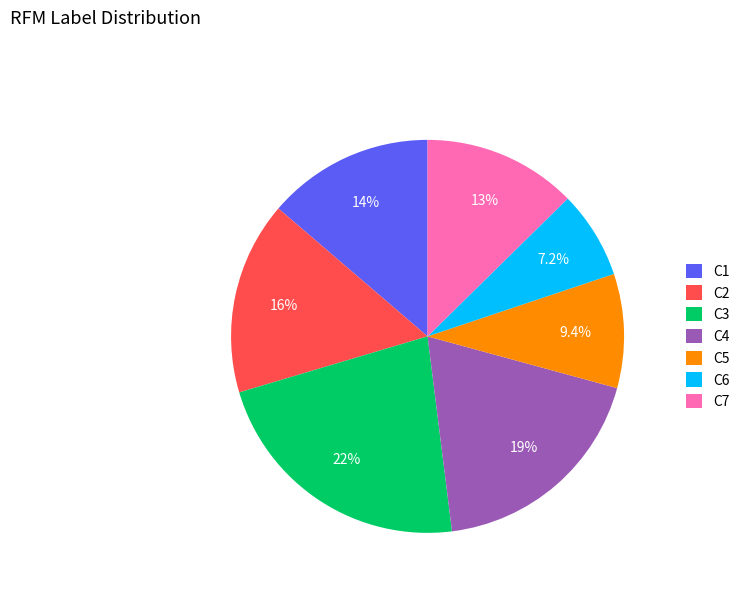

Rank the categories by value from highest to lowest.

C3, C4, C2, C1, C7, C5, C6